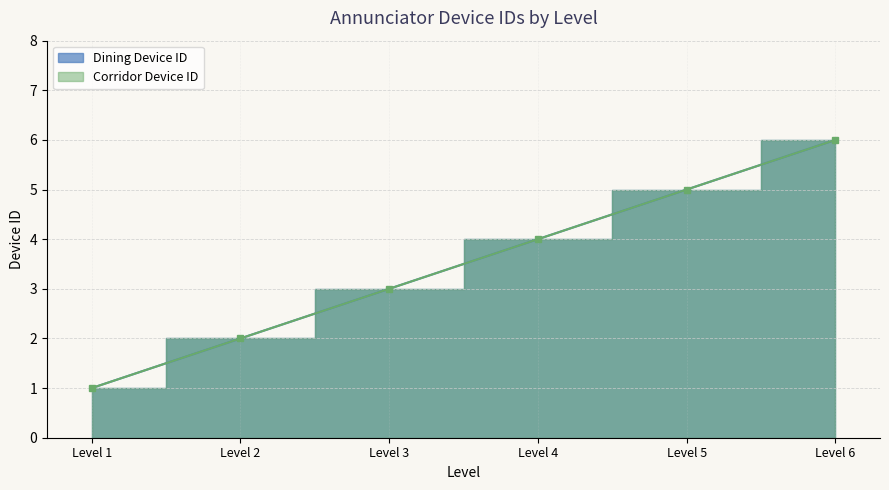

What is the average value of the Dining Device ID series?

4